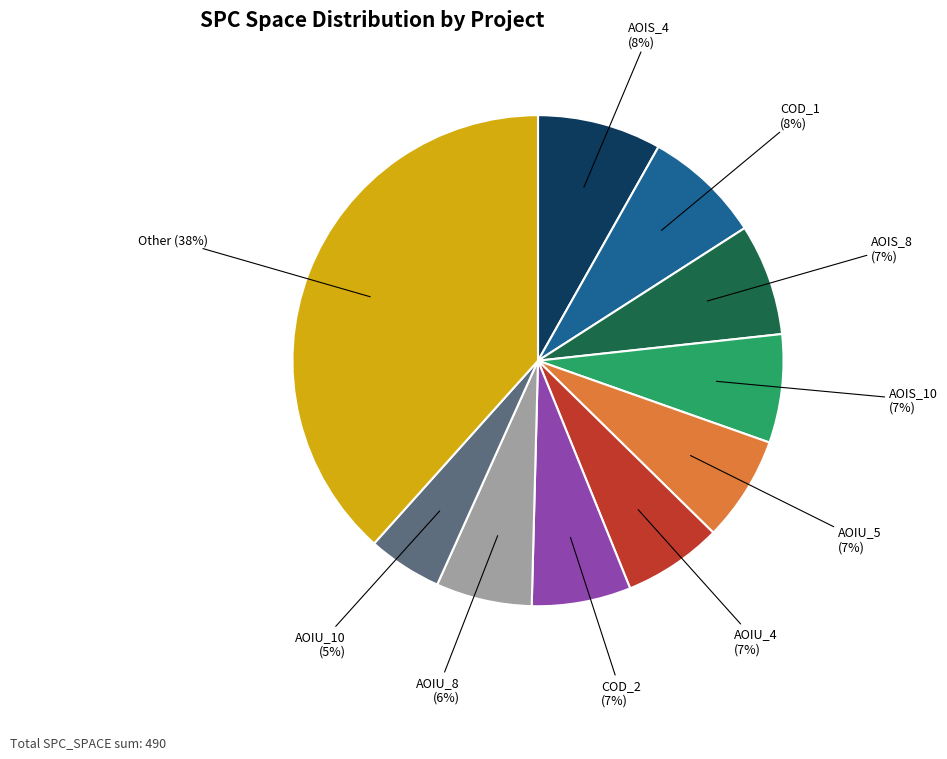

Count the number of slices in the pie.

10